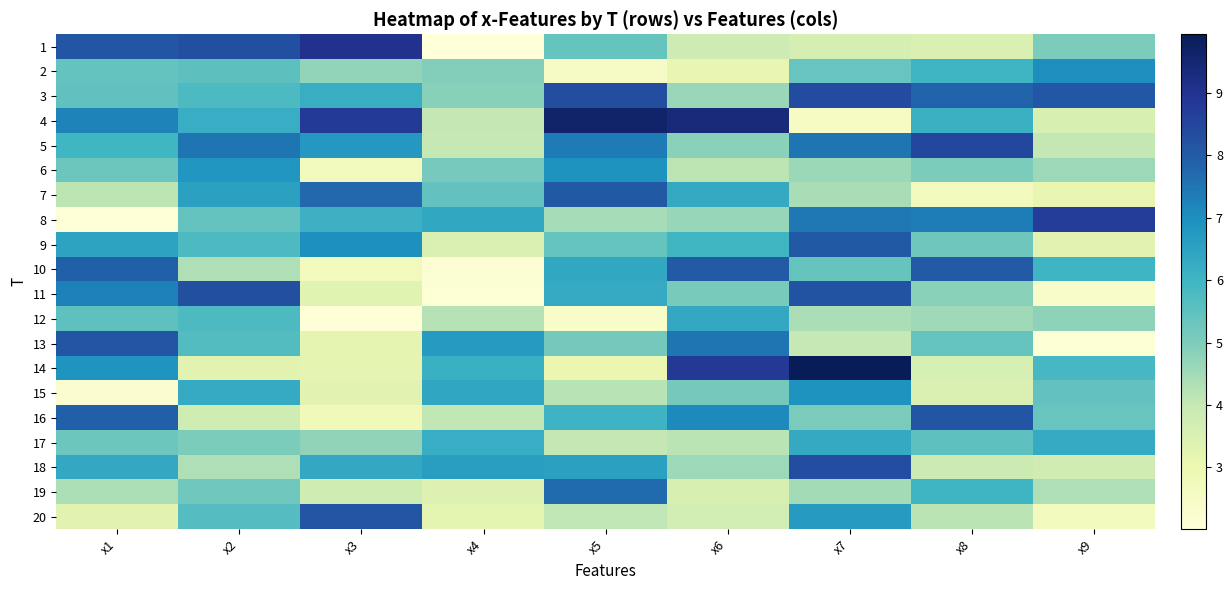

How many series are shown in this chart?

20